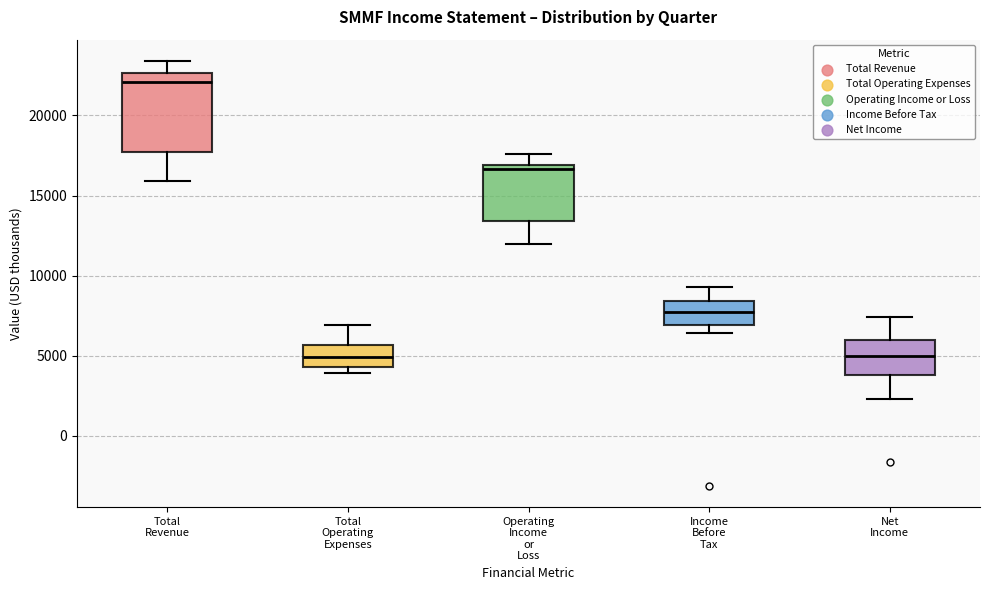

Reading left to right, read every box against the y-axis: the position of its median line, the range the box covers, and the ends of its whiskers. The values are not printed on the chart, so give them approximately, as read against the axis.

Total Revenue: median 22000, box 17500 to 22500, whiskers 16000 to 23500
Total Operating Expenses: median 5000, box 4500 to 5500, whiskers 4000 to 7000
Operating Income or Loss: median 16500, box 13500 to 17000, whiskers 12000 to 17500
Income Before Tax: median 8000, box 7000 to 8500, whiskers 6500 to 9500
Net Income: median 5000, box 4000 to 6000, whiskers 2500 to 7500